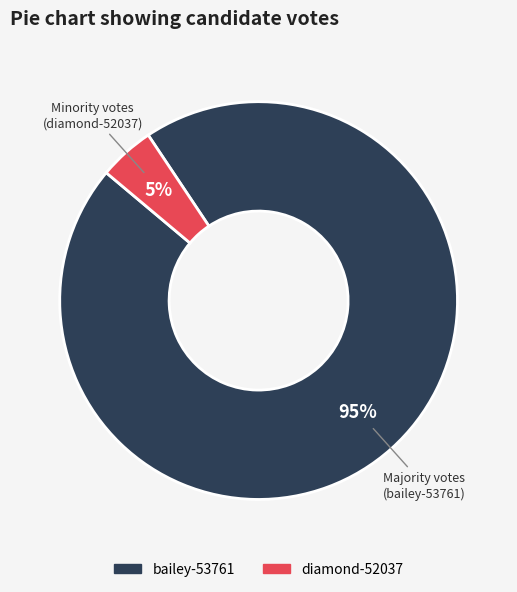

Count the number of slices in the pie.

2